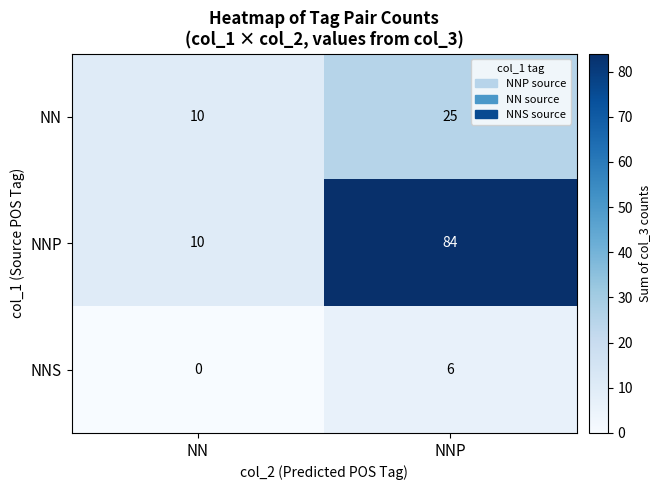

What is the sum of all NN values?

35